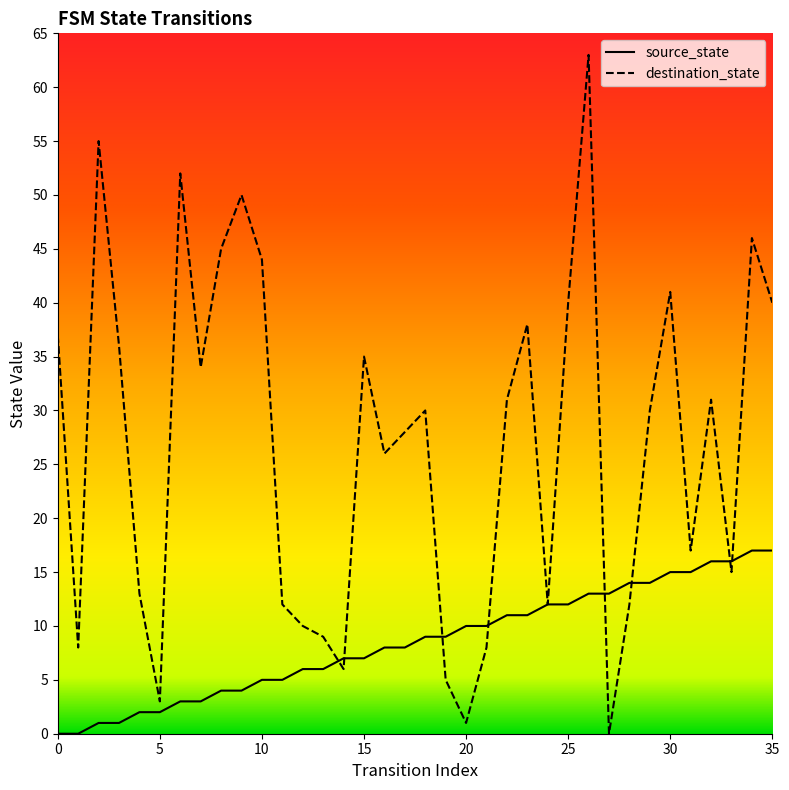

Which series has the largest total across all categories?

destination_state